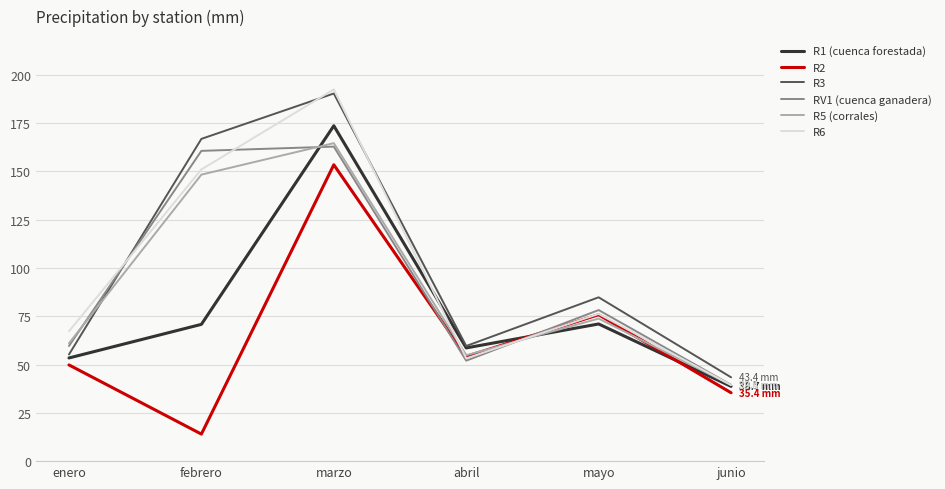

What are all the series names shown in the legend?

R1 (cuenca forestada), R2, R3, RV1 (cuenca ganadera), R5 (corrales), R6